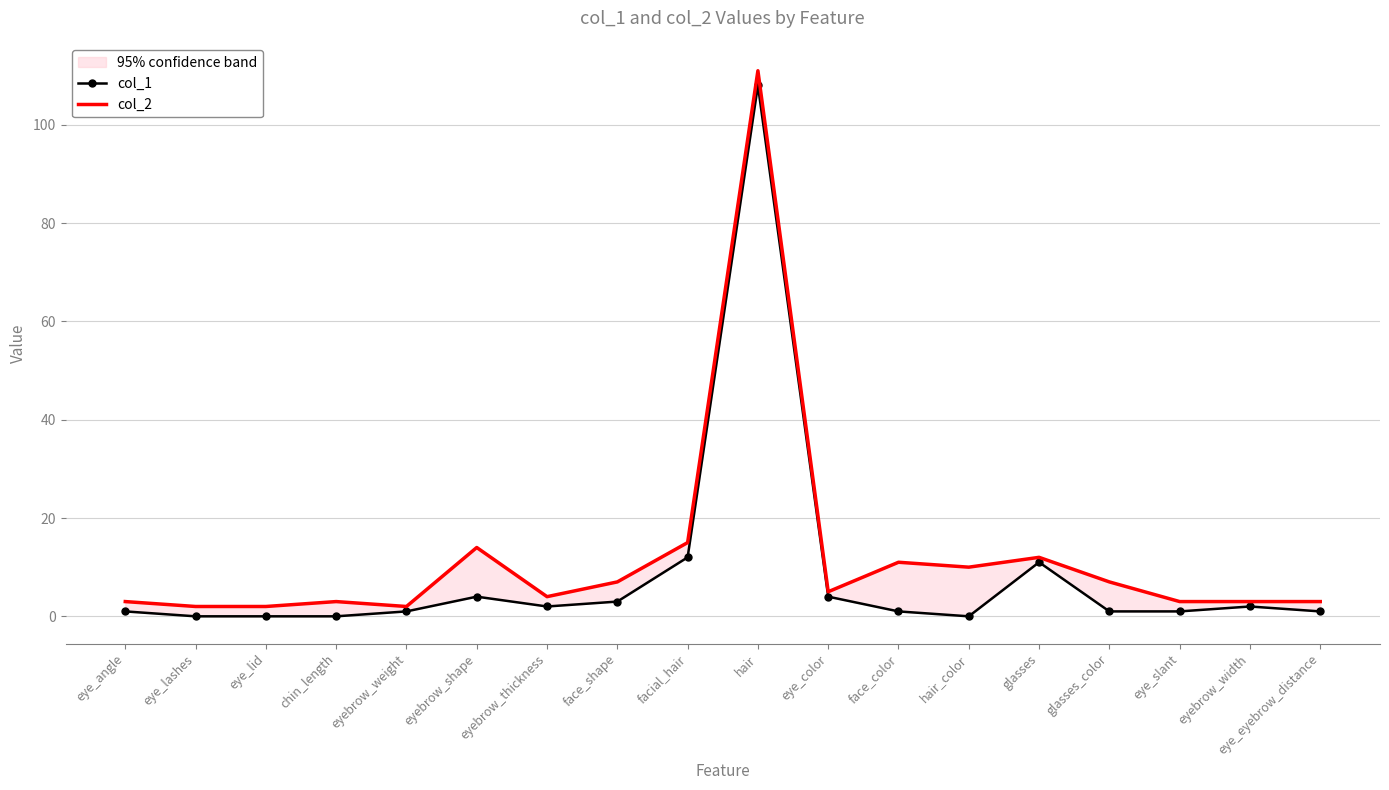

Is it true that col_2 equals 11 at face_color?

True